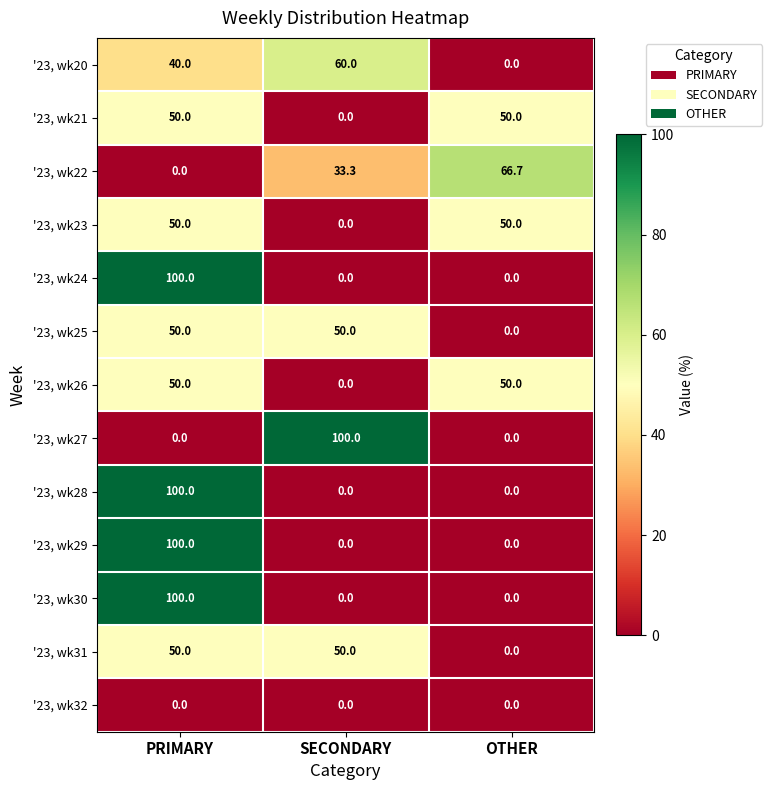

Is it true that '23, wk32 equals 0.0 at SECONDARY?

True